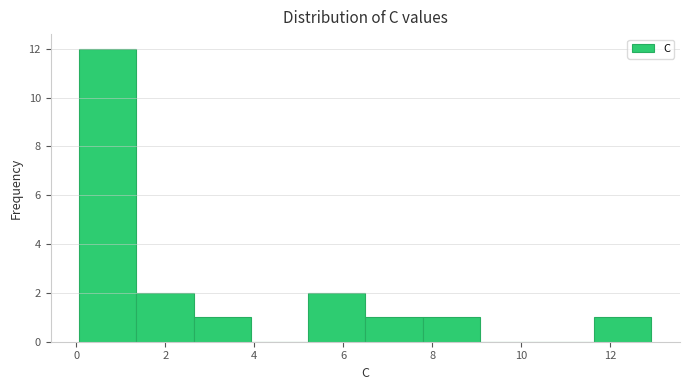

What is the height of the bar covering 2.6 to 4.0 on the x-axis? Neither the bar edges nor the heights are printed on the chart, so give them approximately, as read against the axes.

1